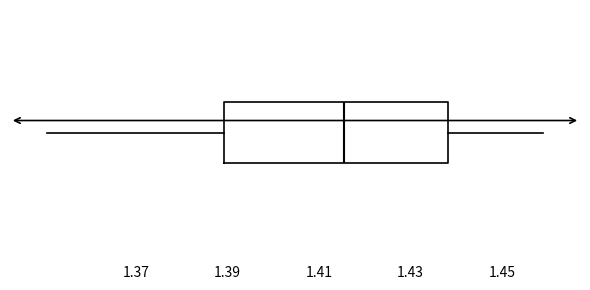

Where is the right edge of the box on the x-axis? The values are not printed on the chart, so give them approximately, as read against the axis.

1.438